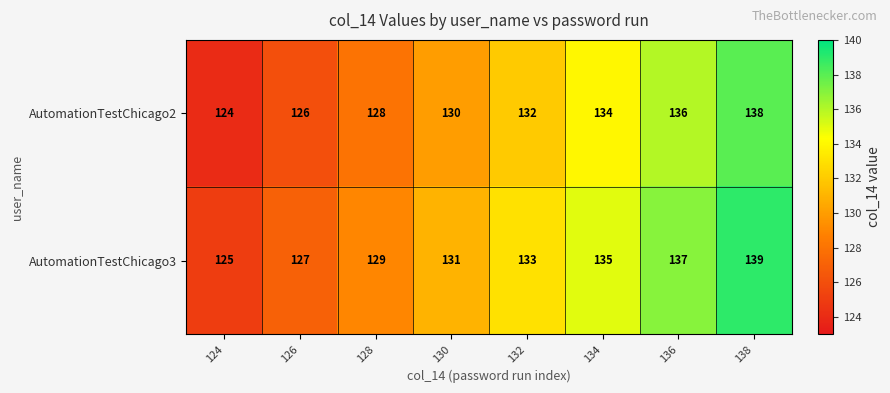

At which label does AutomationTestChicago3 reach its minimum?

124